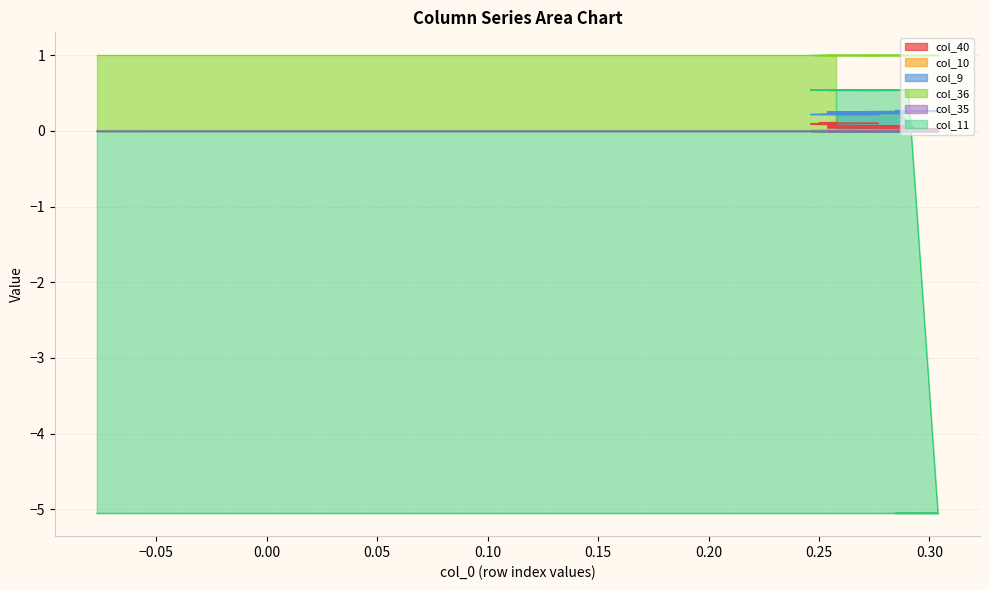

Which category has the highest value in the col_9 series?

0.20